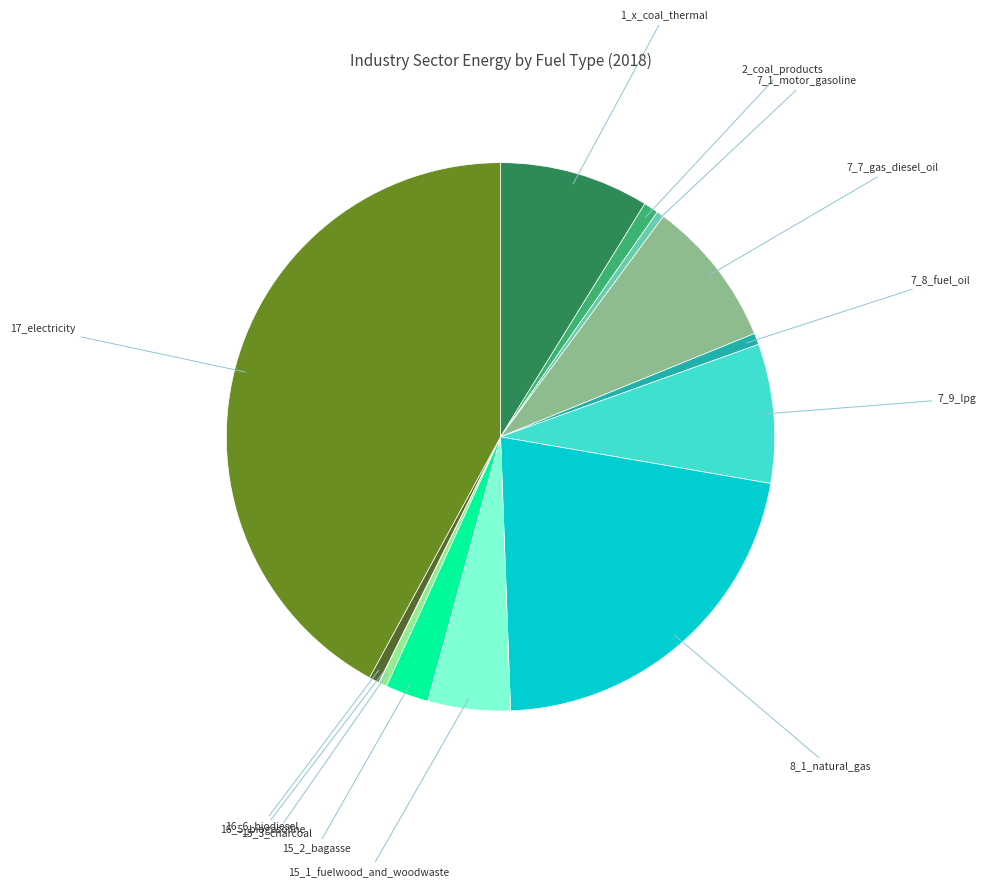

True or false: 7_7_gas_diesel_oil accounts for 21% of the total.

False